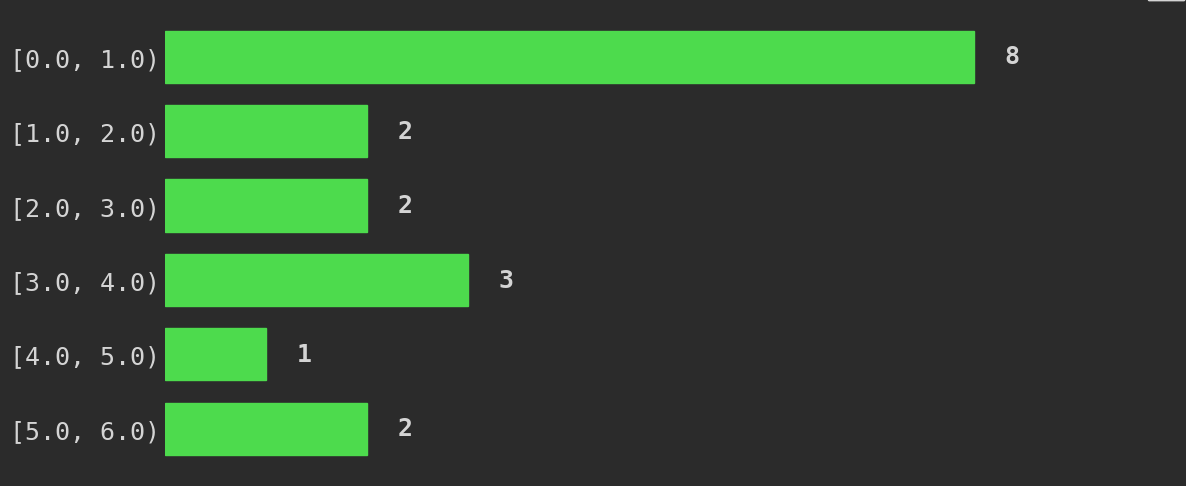

Reading top to bottom, list all the values displayed in this chart.

[0.0, 1.0)=8	[1.0, 2.0)=2	[2.0, 3.0)=2	[3.0, 4.0)=3	[4.0, 5.0)=1	[5.0, 6.0)=2